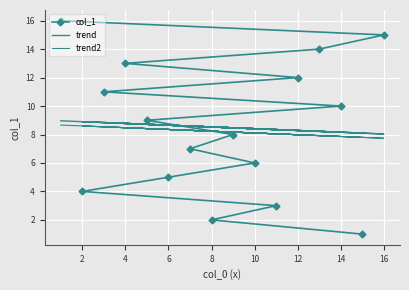

True or false: trend2 and trend intersect in this chart.

False